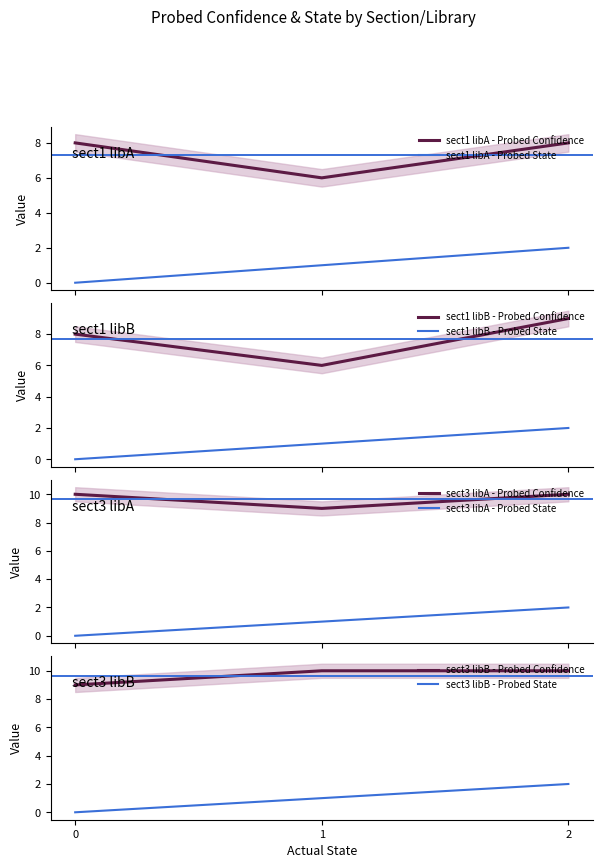

What is the difference between the maximum and minimum values in the sect3 libB - Probed Confidence series?

1